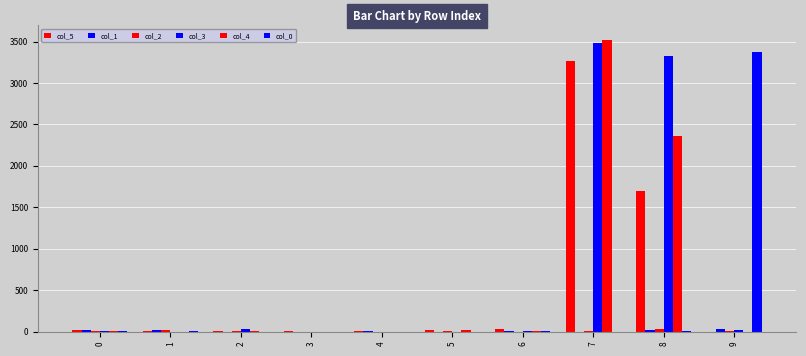

Rank the series by their maximum value, from highest to lowest.

col_4, col_3, col_0, col_5, col_1, col_2